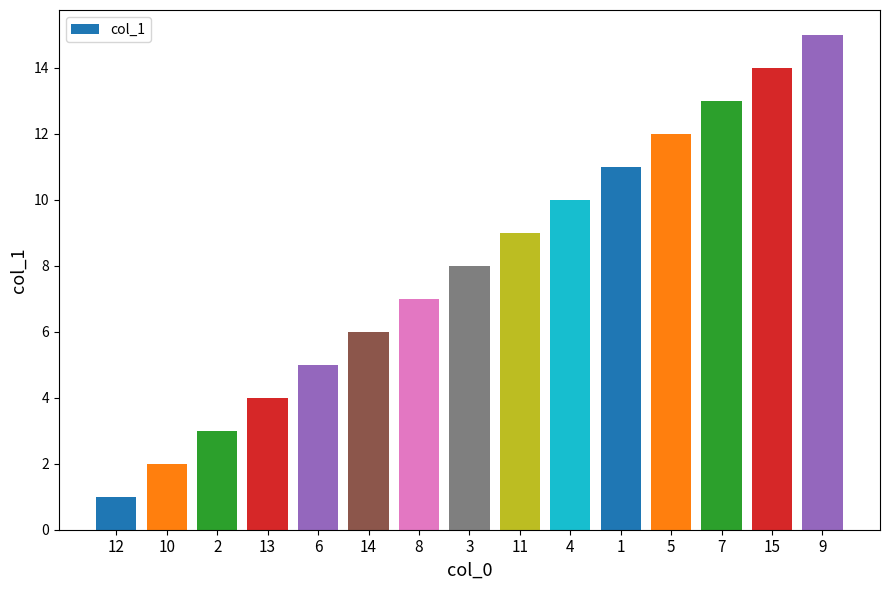

What is the approximate value at 15, to the nearest 5?

15